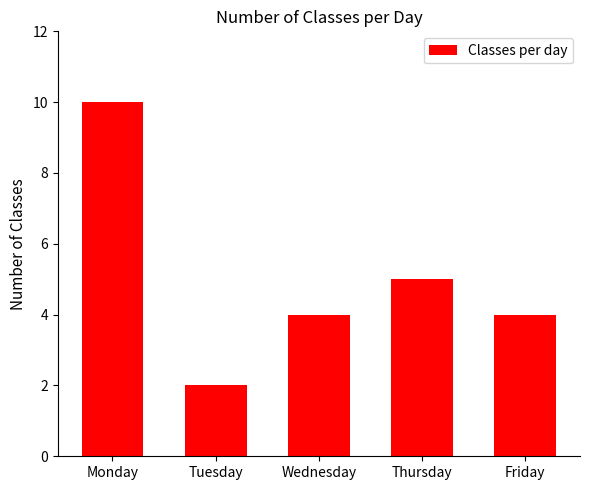

What is the sum of all values?

25